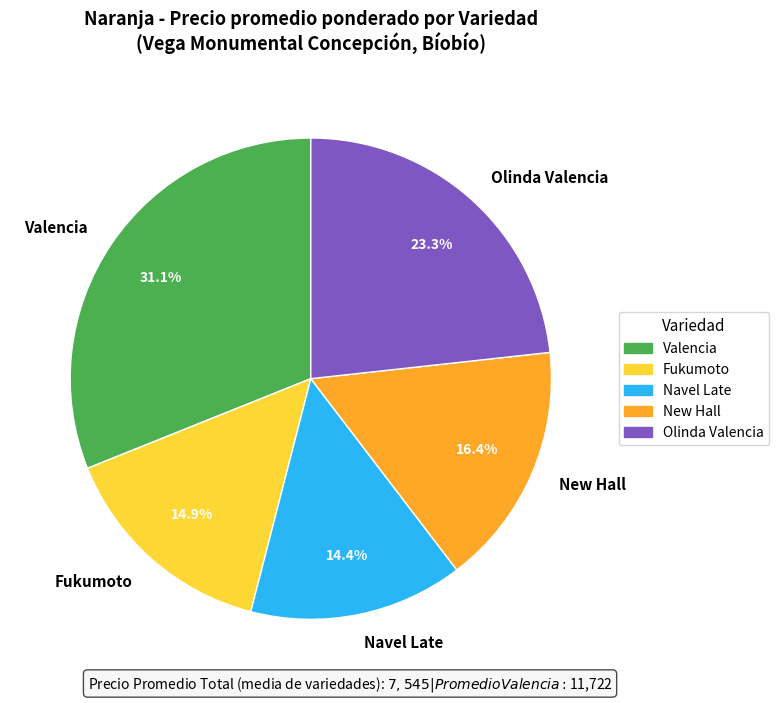

Rank the categories by value from lowest to highest.

Navel Late, Fukumoto, New Hall, Olinda Valencia, Valencia